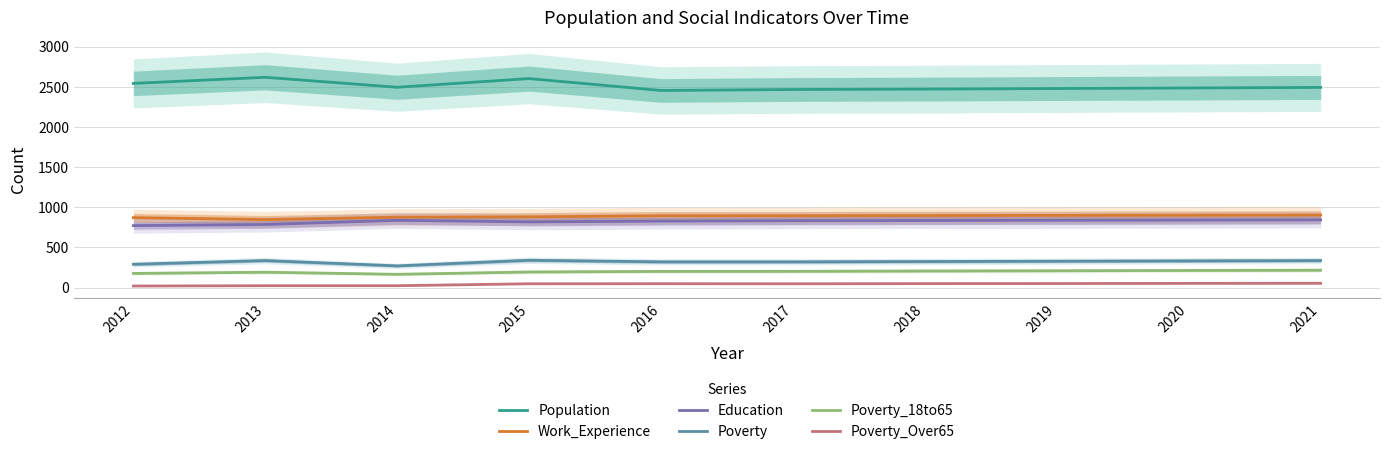

In Population, how many points are higher than both neighbors (excluding endpoints)?

2